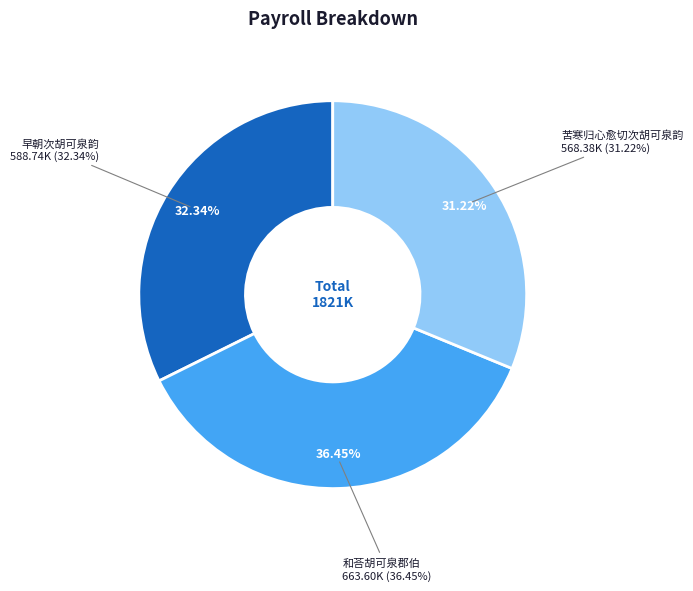

What is the ratio of the value at 苦寒归心愈切次胡可泉韵 to the value at 和荅胡可泉郡伯?

0.9